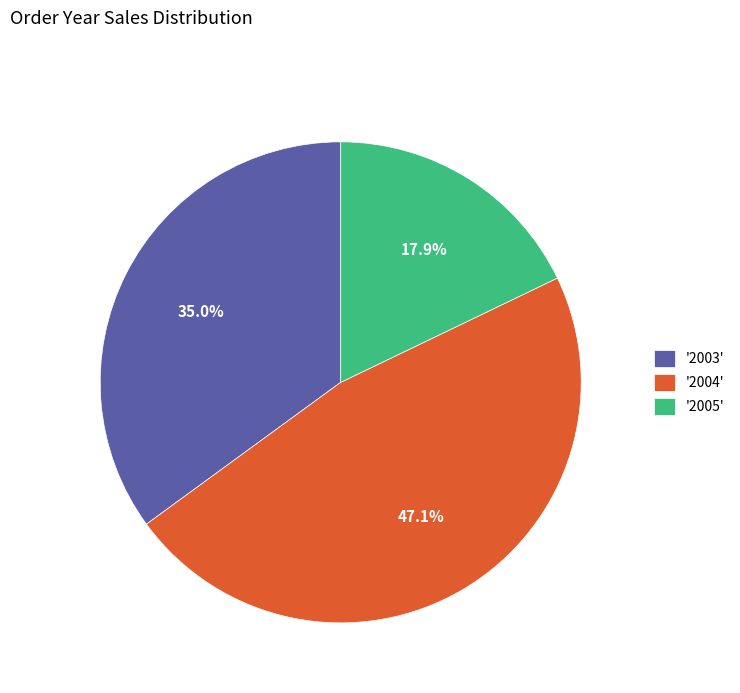

Approximately how many times larger is the value at '2005' compared to '2004'?

0.4